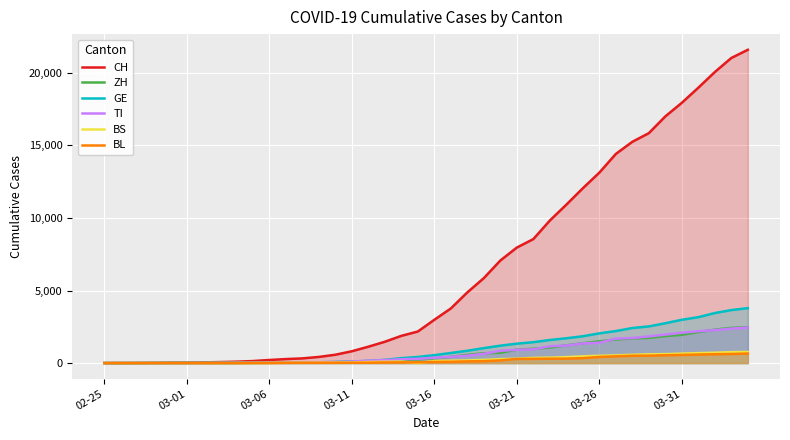

What is the maximum value shown in the chart?

21586